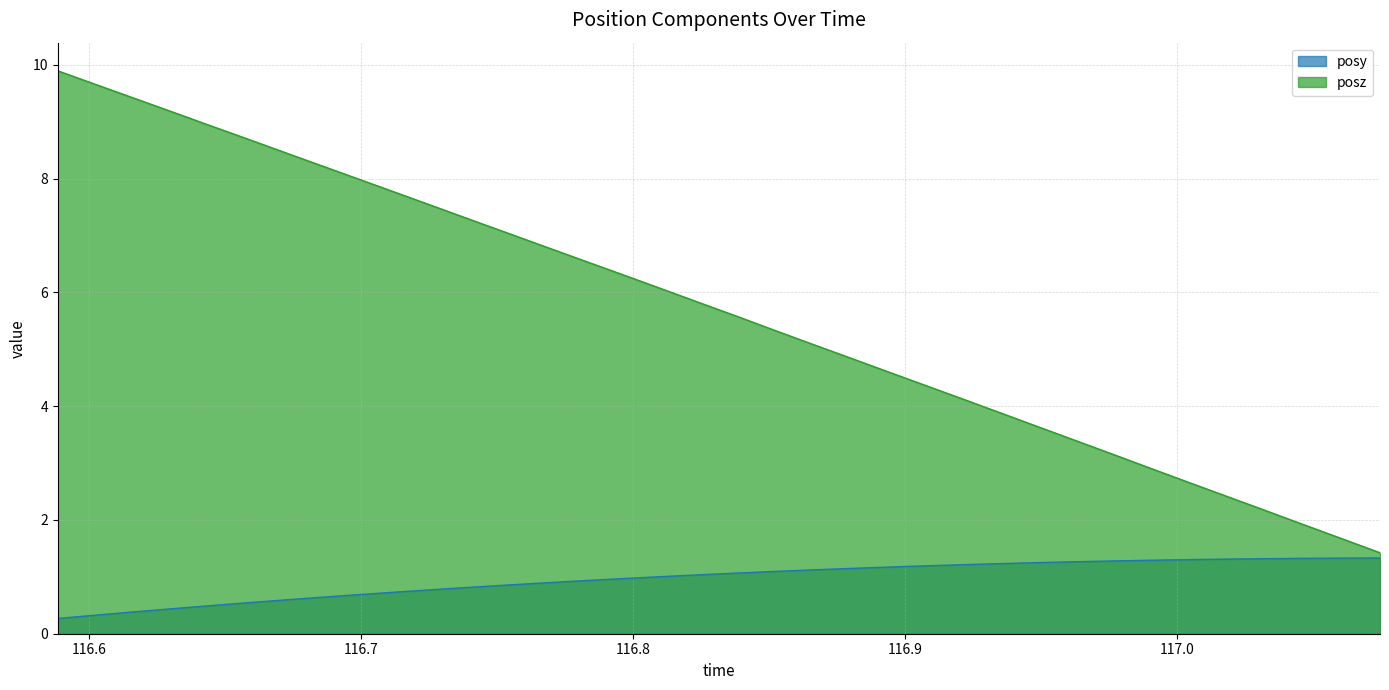

What is the average value of the posy series?

1.0